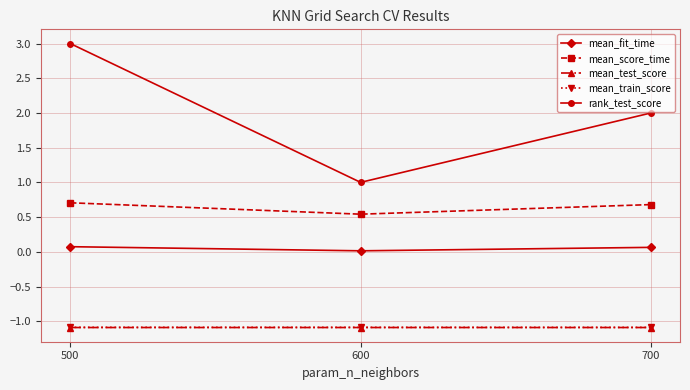

What is the value of the mean_test_score point at the 1st from the left?

-1.1